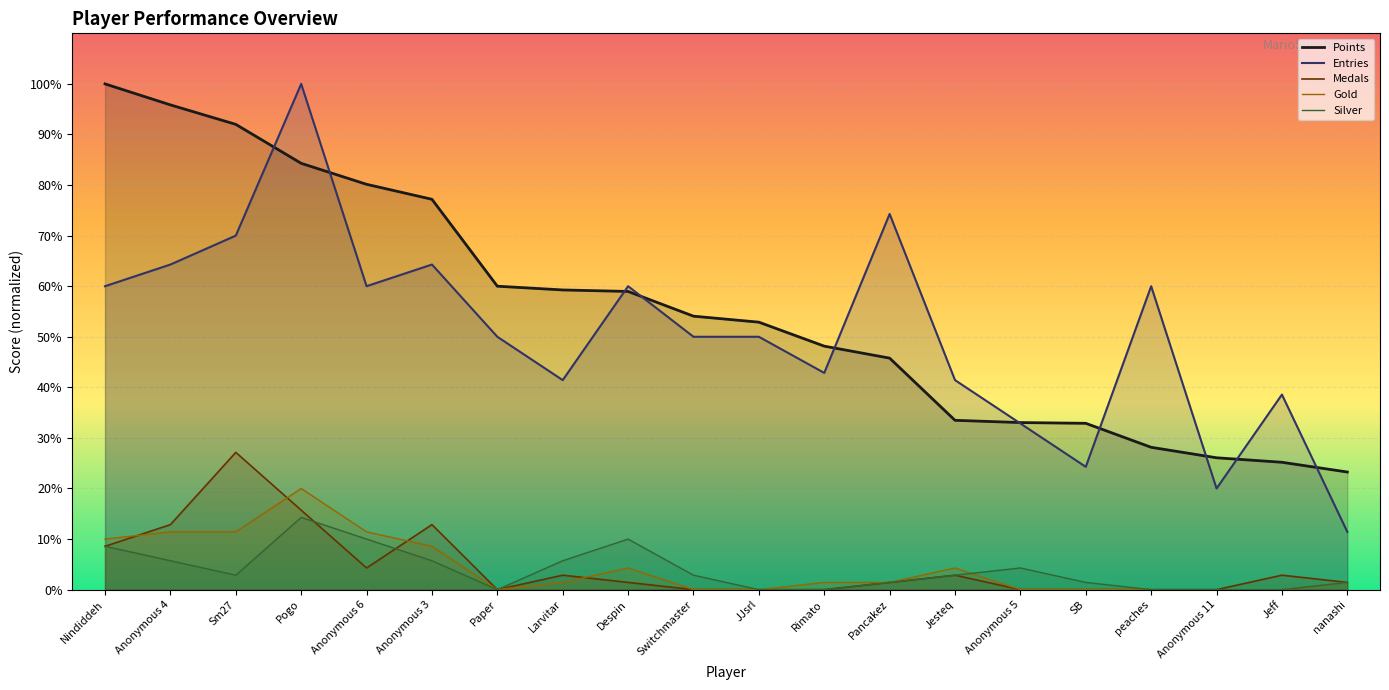

At which label does Silver first exceed 19?

Nindiddeh